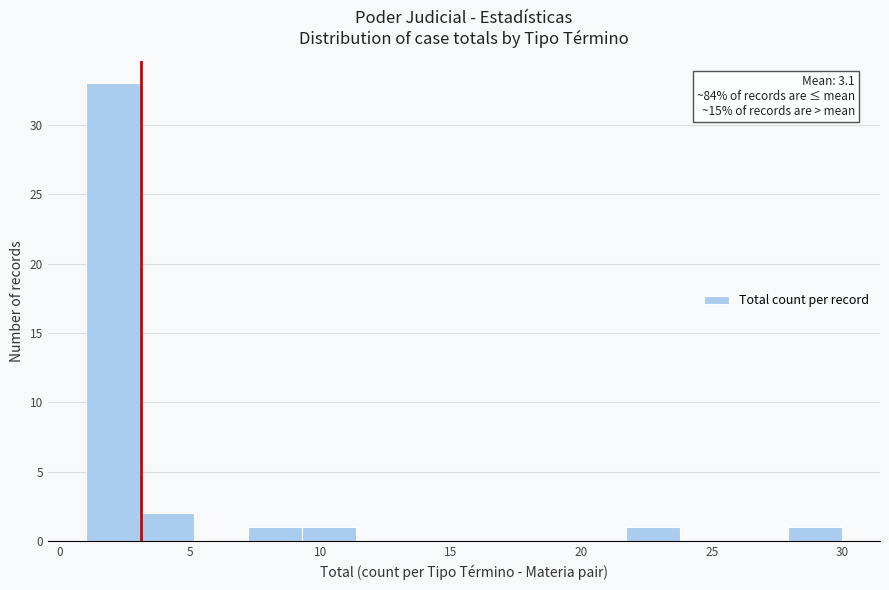

Over which range of the x-axis is the bar tallest?

1.0 to 3.0